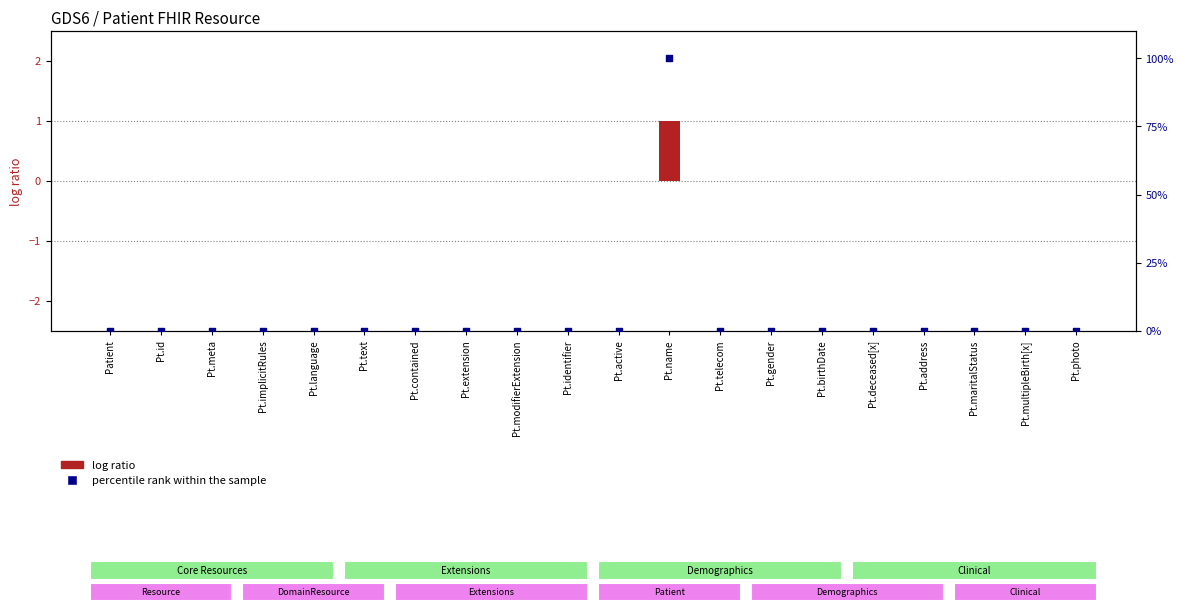

At how many categories does at least one series exceed 2?

1